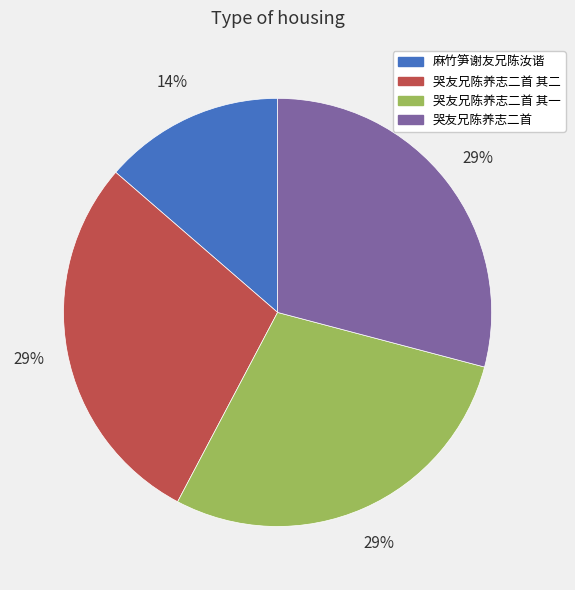

To the nearest percent, what is the difference between the largest and smallest slice percentages?

15%